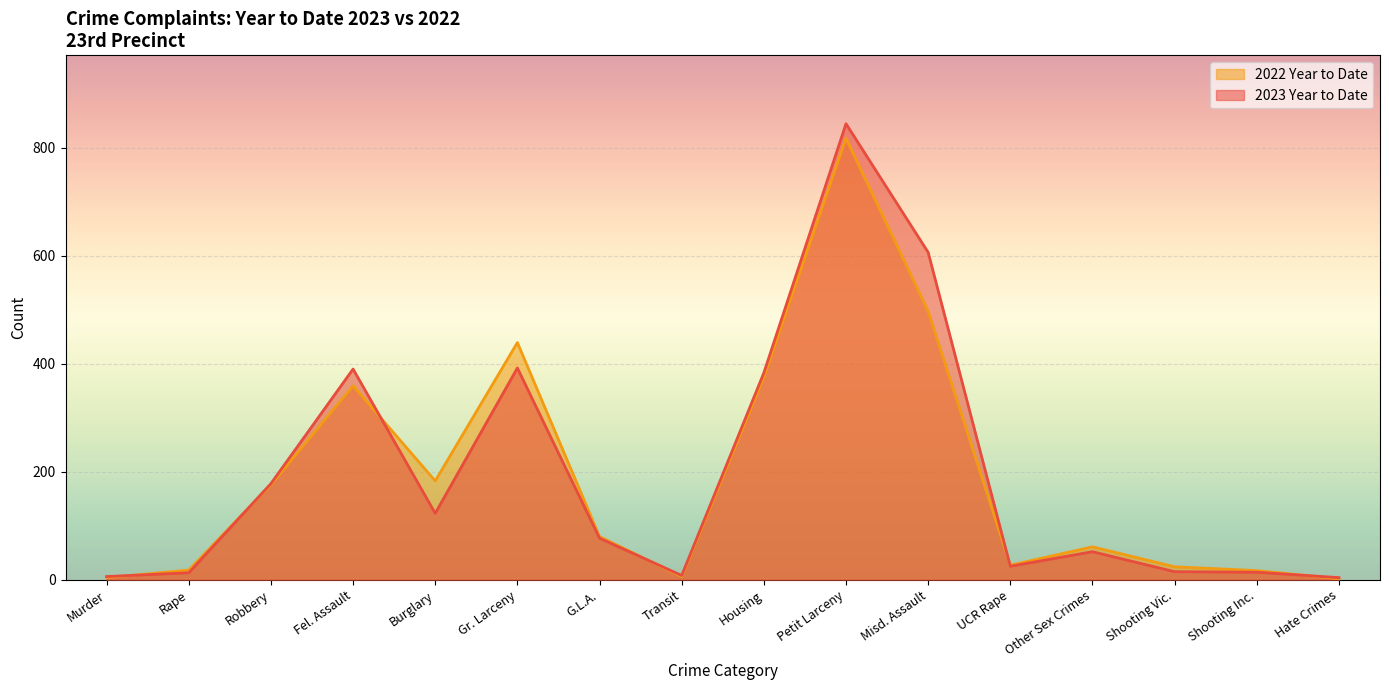

Which category has the lowest value across all series?

Hate Crimes